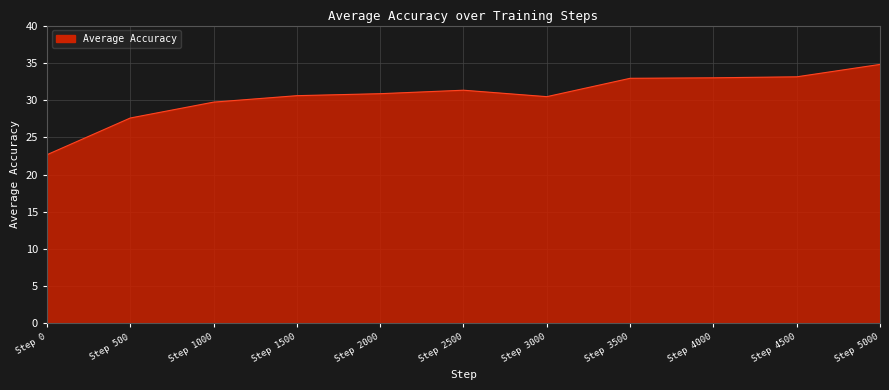

Is it true that the value at Step 4500 is 7.4?

False